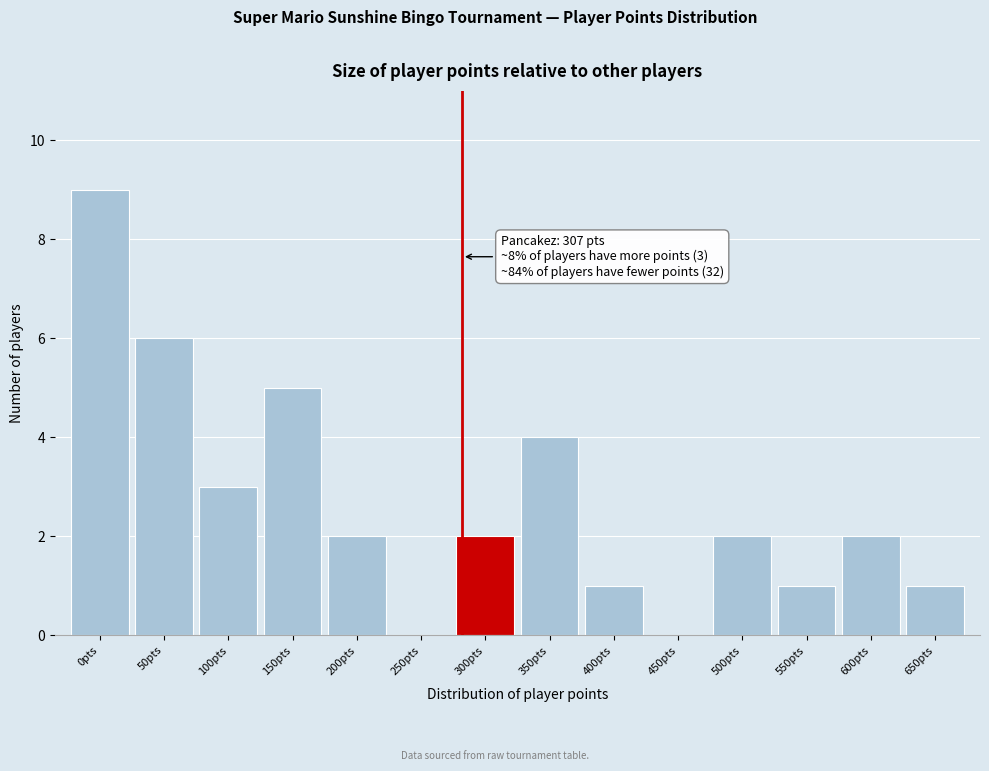

Reading left to right, what are all the values shown in this chart?

0pts=9	50pts=6	100pts=3	150pts=5	200pts=2	250pts=0	300pts=2	350pts=4	400pts=1	450pts=0	500pts=2	550pts=1	600pts=2	650pts=1